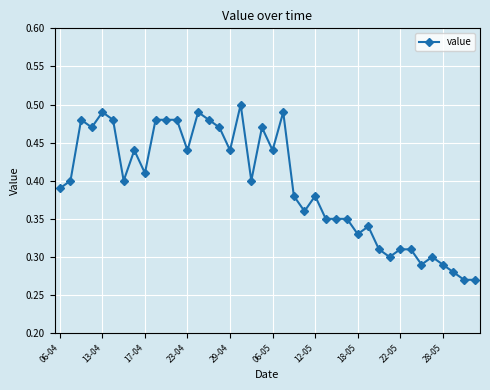

What is the difference between the second highest and minimum values?

0.2